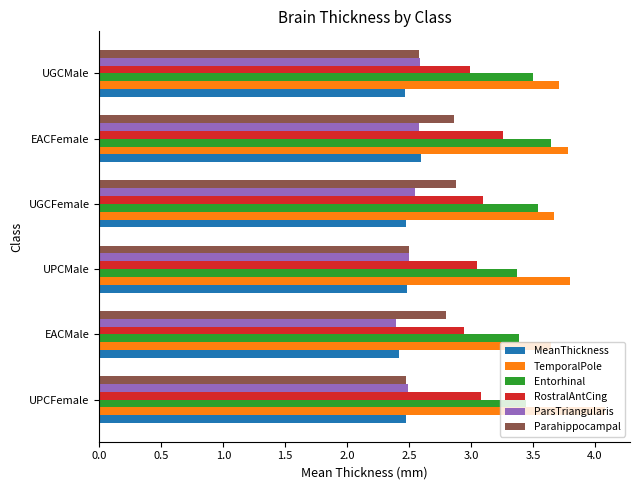

Which series has the largest total across all categories?

TemporalPole